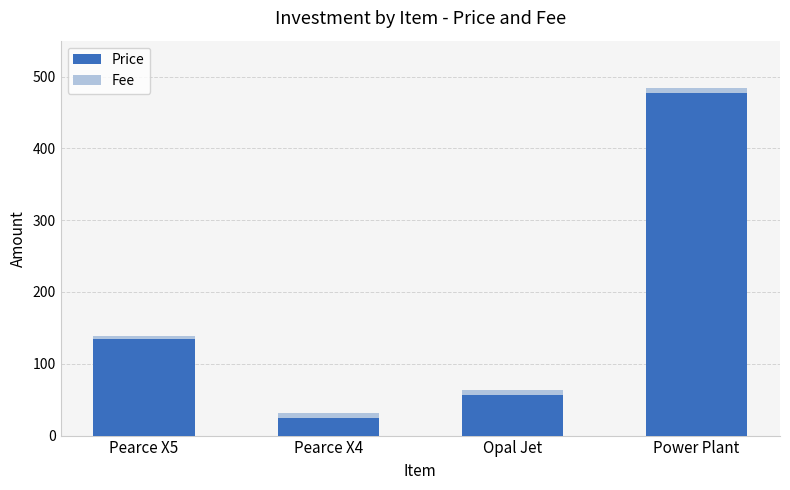

What is the highest value of the Price series?

477.1